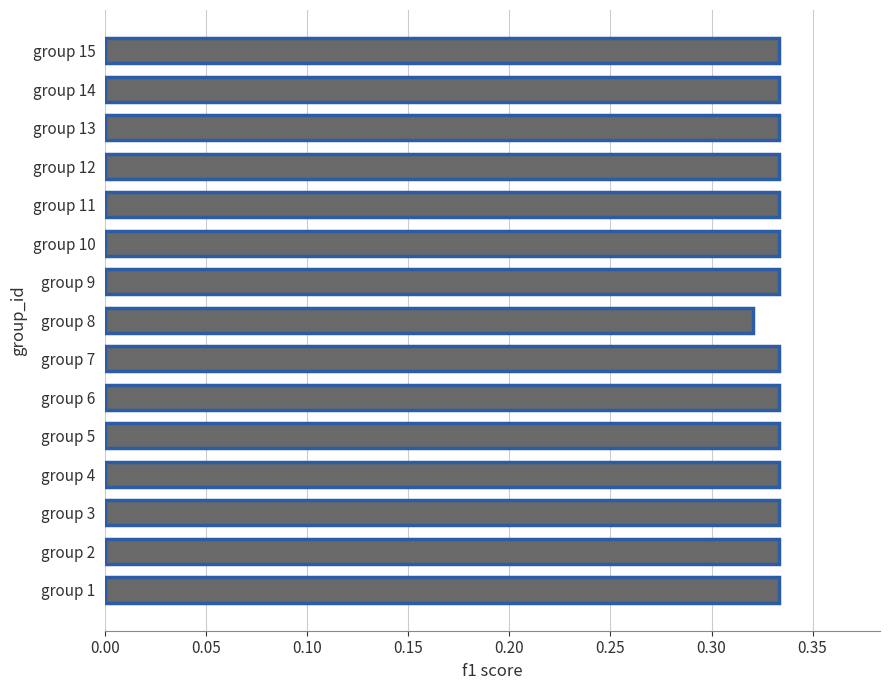

Count the number of categories in the chart.

15